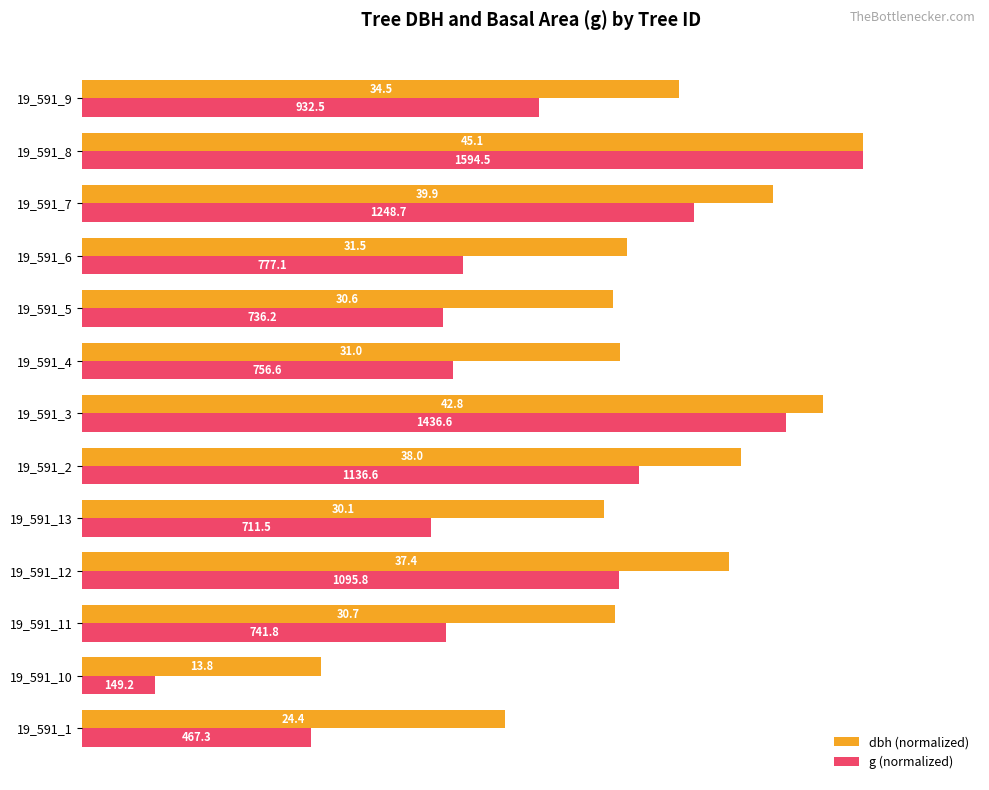

What are all the series names shown in the legend?

dbh (normalized), g (normalized)